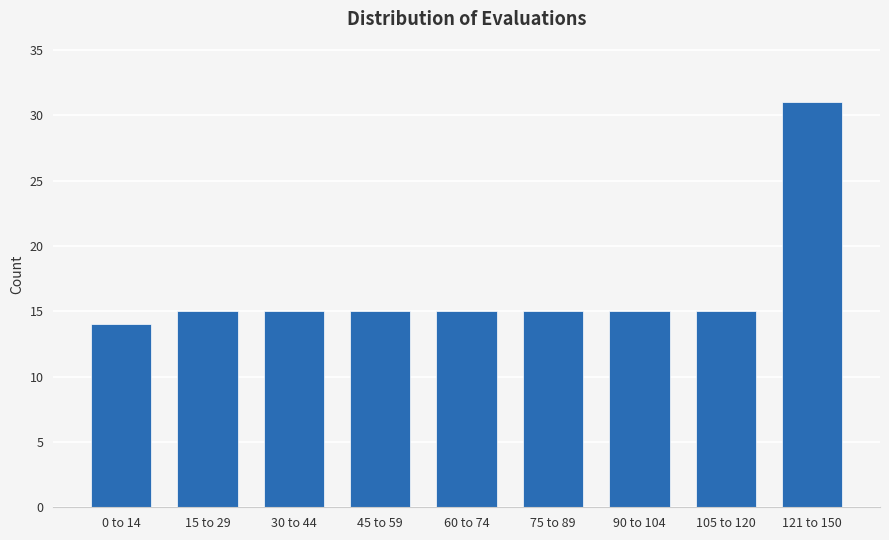

Reading right to left, what are all the values shown in this chart?

31	15	15	15	15	15	15	15	14